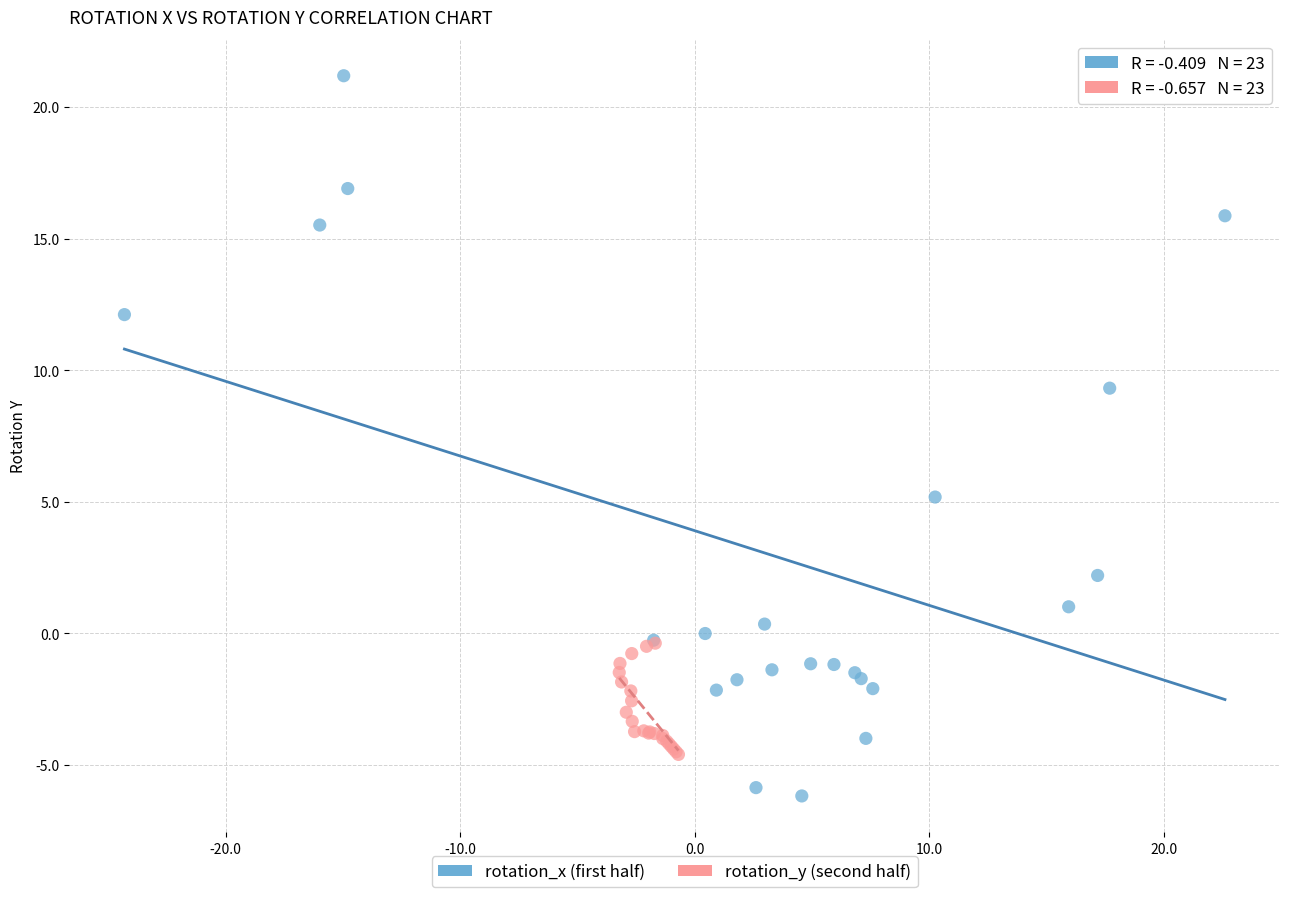

Which series has the largest Y range (max minus min)?

rotation_x (first half)